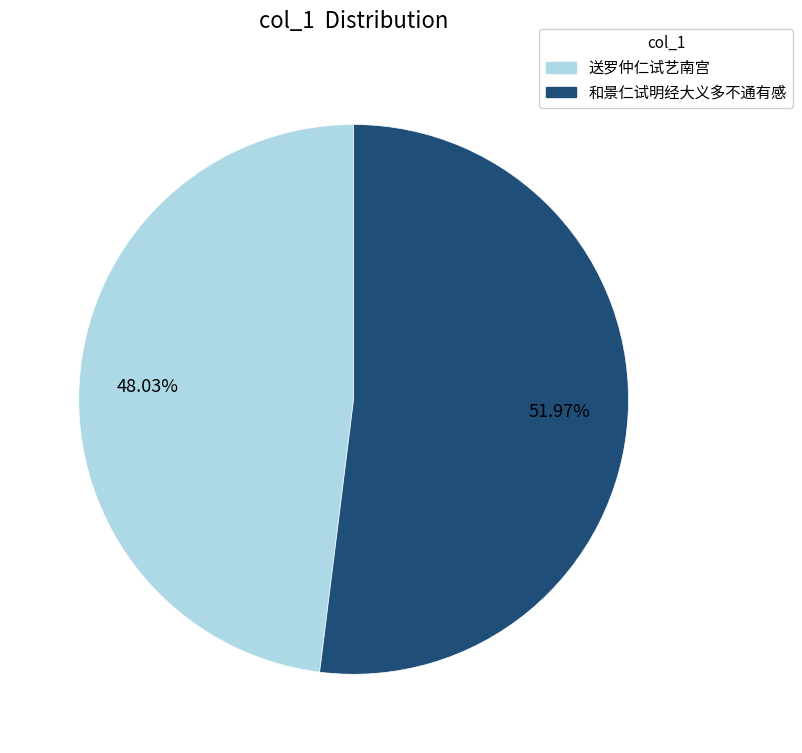

Does any single category account for the majority?

Yes